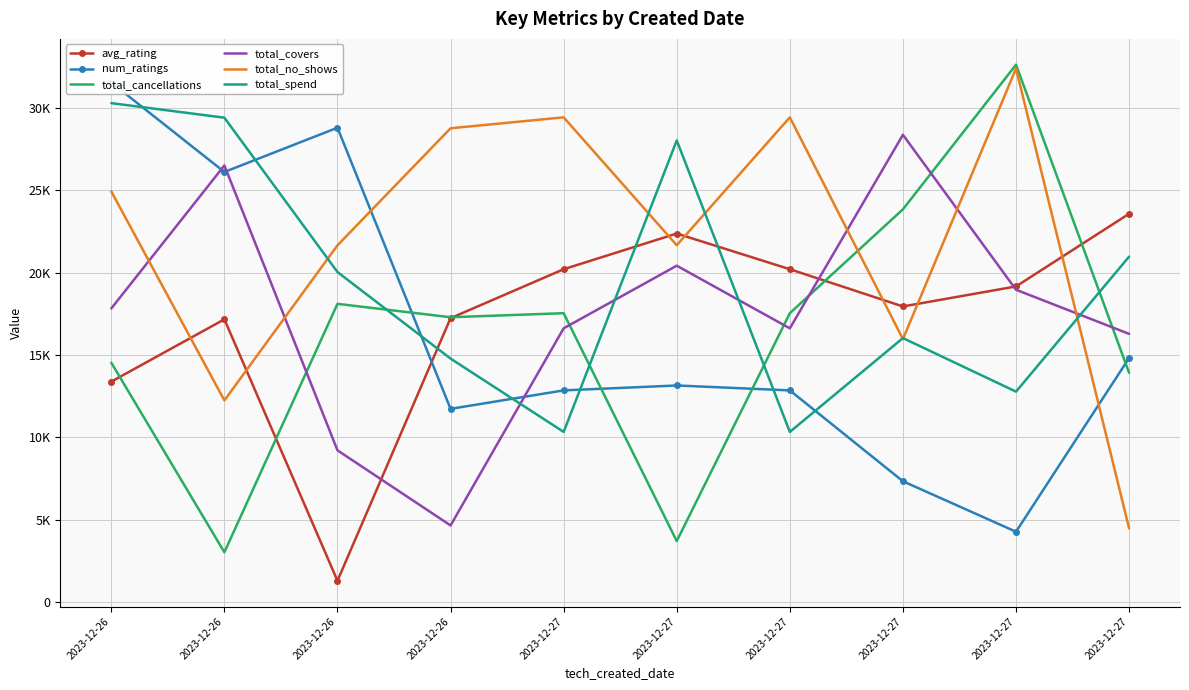

Is the value of total_cancellations at 2023-12-27 greater than the value of total_no_shows at 2023-12-27?

No